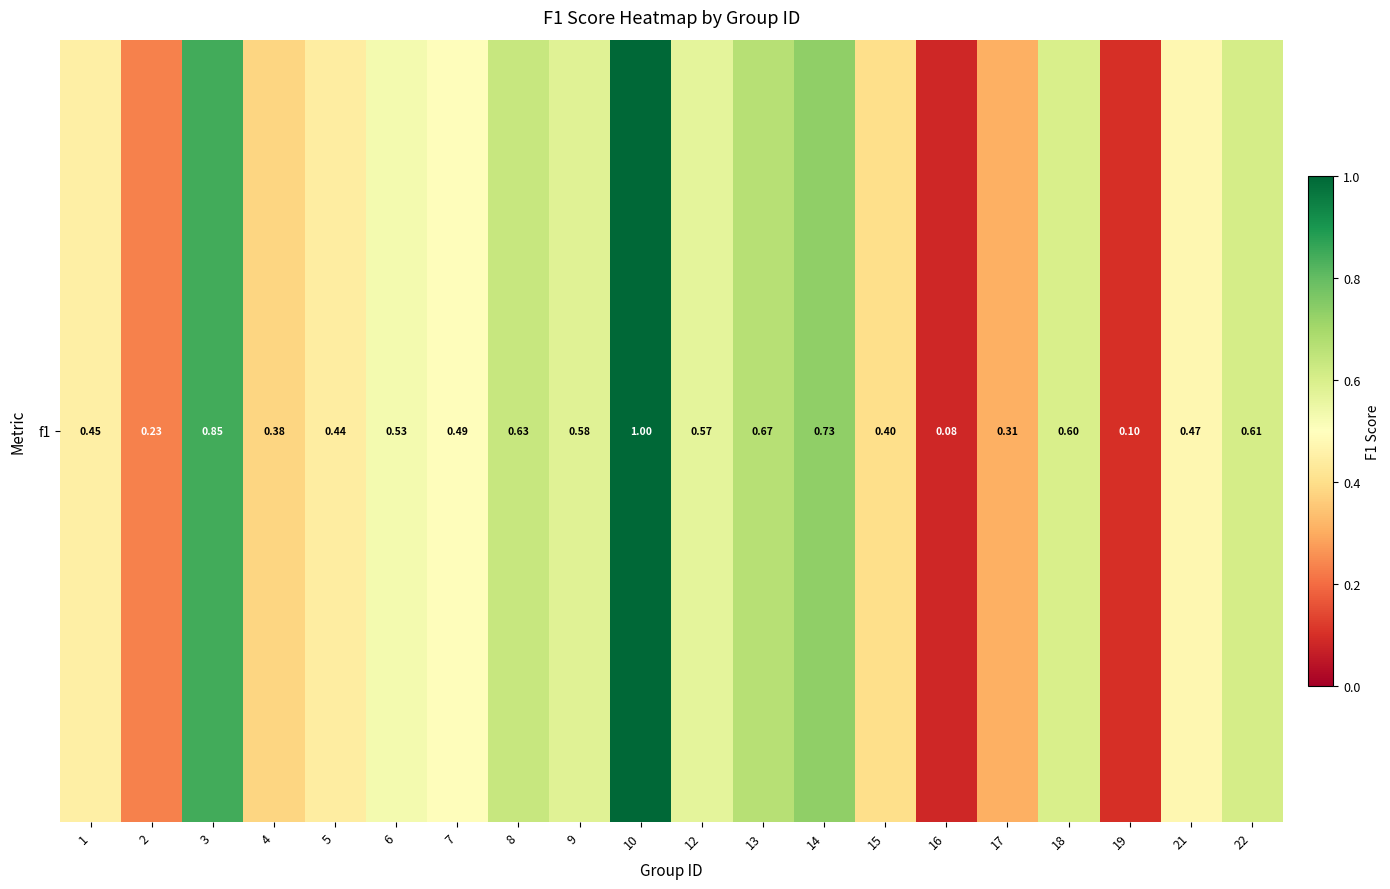

Reading right to left, list all the values displayed in this chart.

0.6	0.5	0.1	0.6	0.3	0.1	0.4	0.7	0.7	0.6	1.0	0.6	0.6	0.5	0.5	0.4	0.4	0.8	0.2	0.5